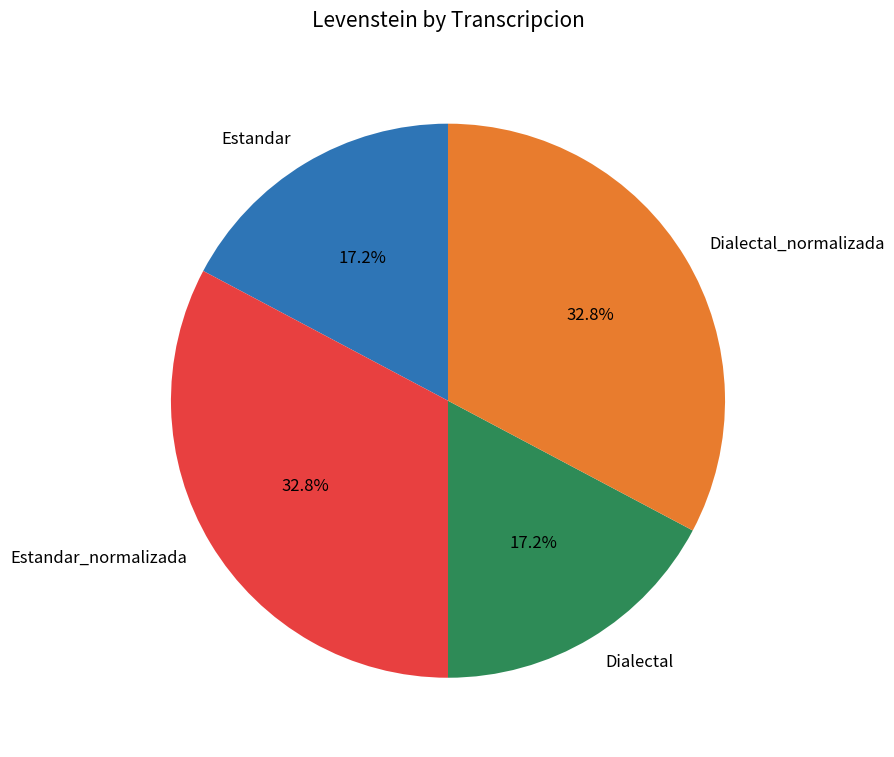

Count the number of slices in the pie.

4